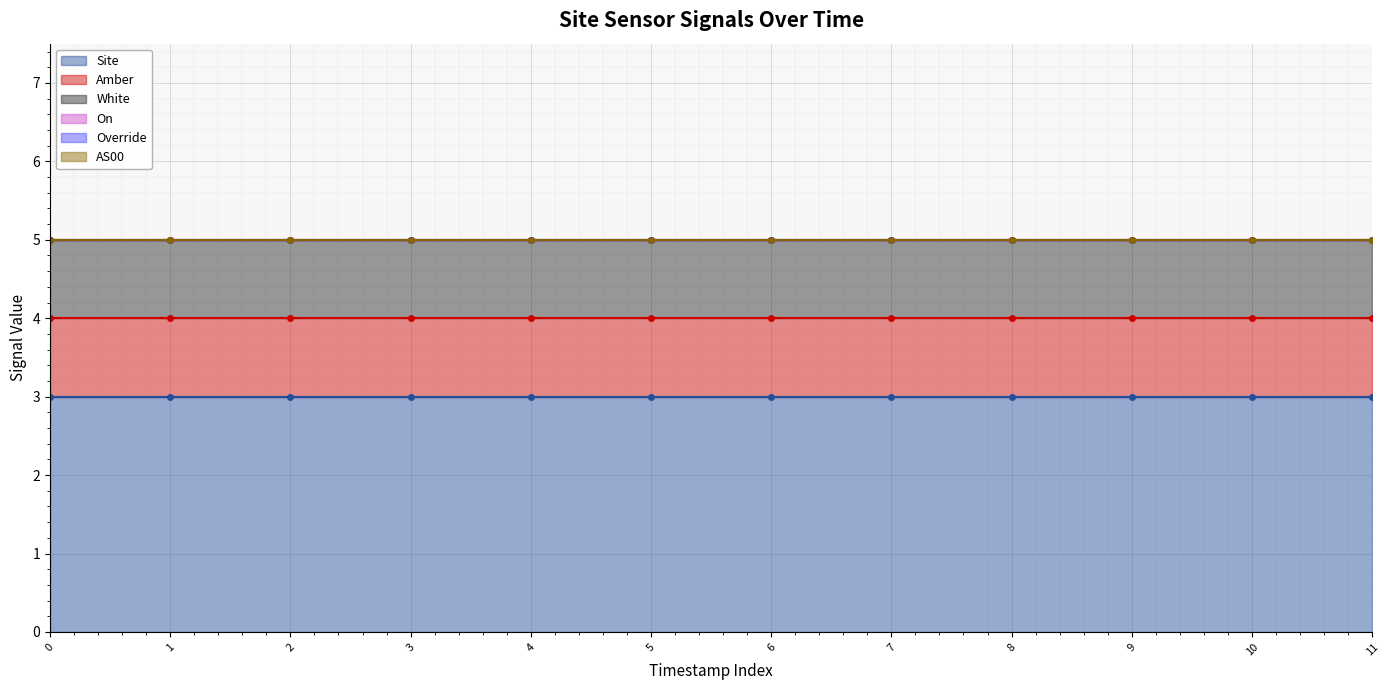

True or false: AS00 and Amber intersect in this chart.

False